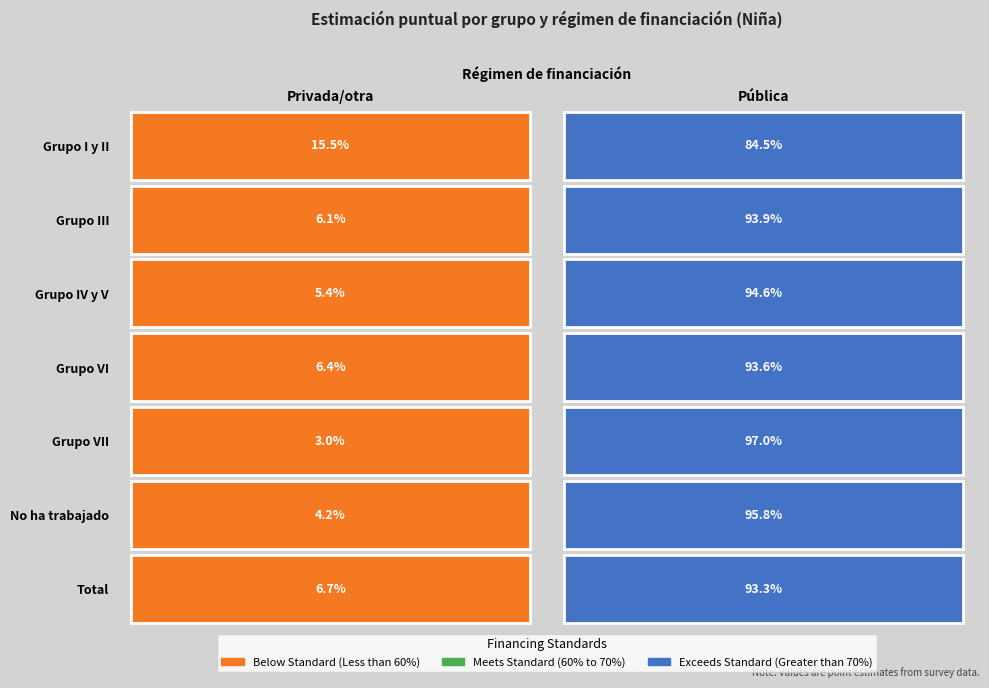

Reading left to right, transcribe all the data shown in this chart.

Privada/otra: Grupo I y II=0.2	Grupo III=0.1	Grupo IV y V=0.1	Grupo VI=0.1	Grupo VII=0.0	No ha trabajado=0.0	Total=0.1
Pública: Grupo I y II=0.8	Grupo III=0.9	Grupo IV y V=0.9	Grupo VI=0.9	Grupo VII=1.0	No ha trabajado=1.0	Total=0.9